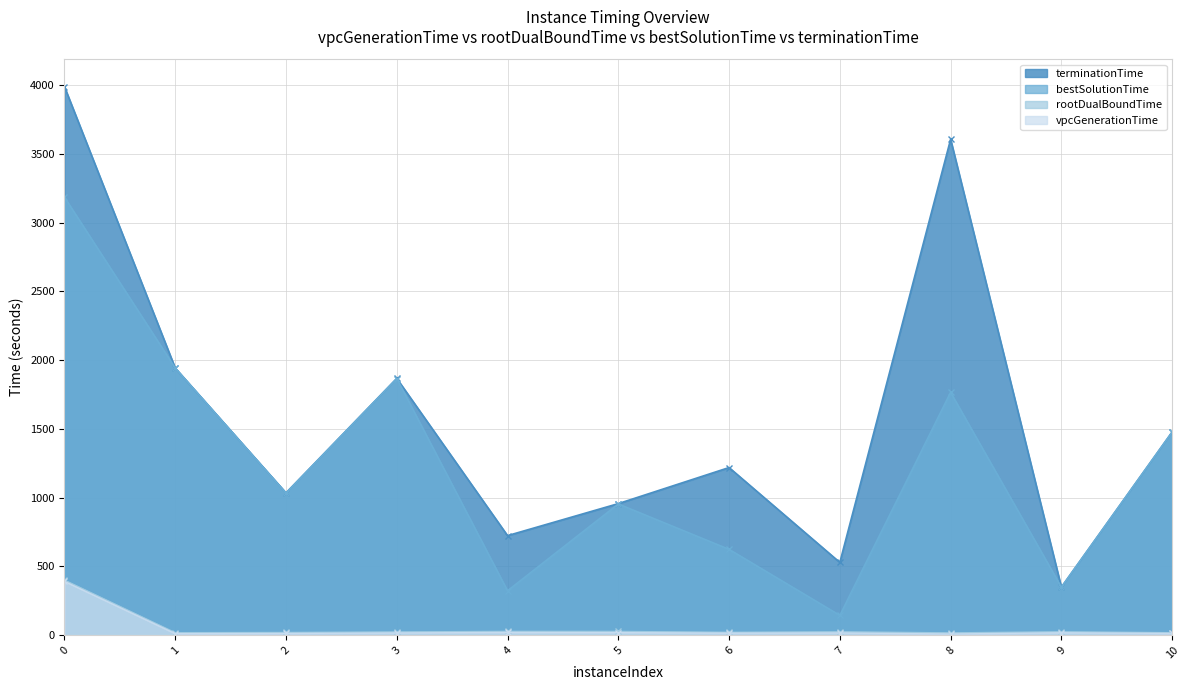

Rank the series at 10 from highest to lowest value.

terminationTime, bestSolutionTime, rootDualBoundTime, vpcGenerationTime